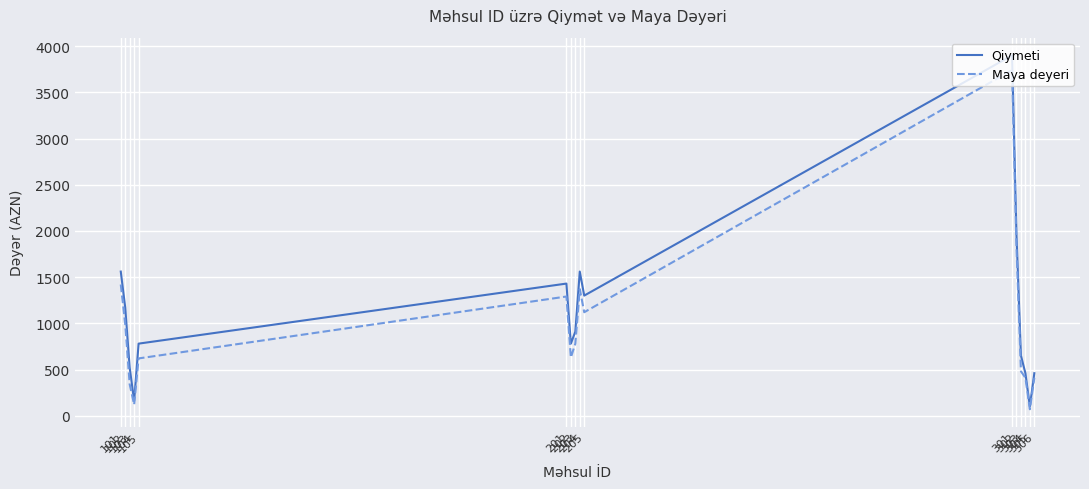

What are all the series names shown in the legend?

Qiymeti, Maya deyeri